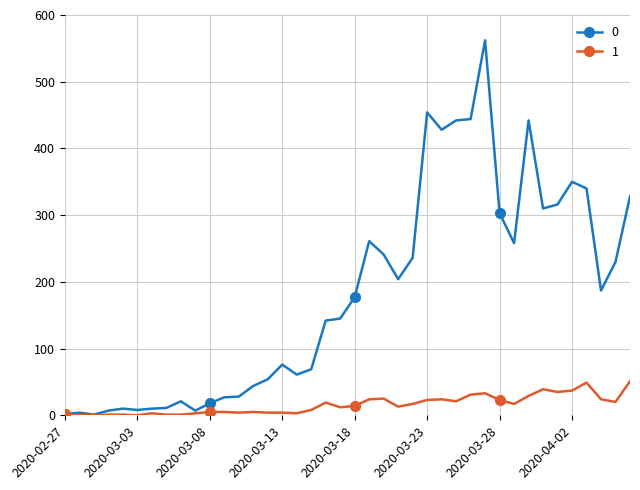

At how many categories does at least one series exceed 394?

6